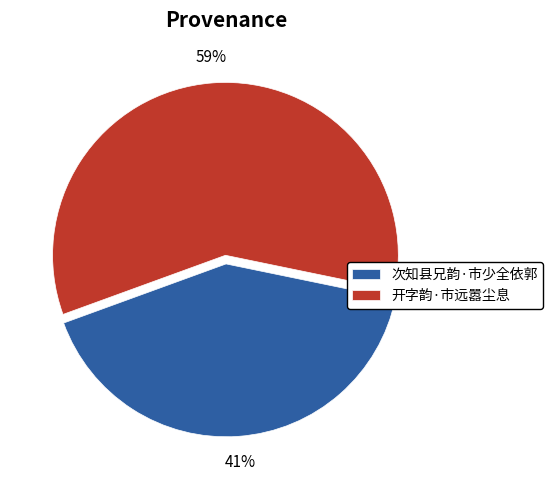

How many slices are in this pie chart?

2